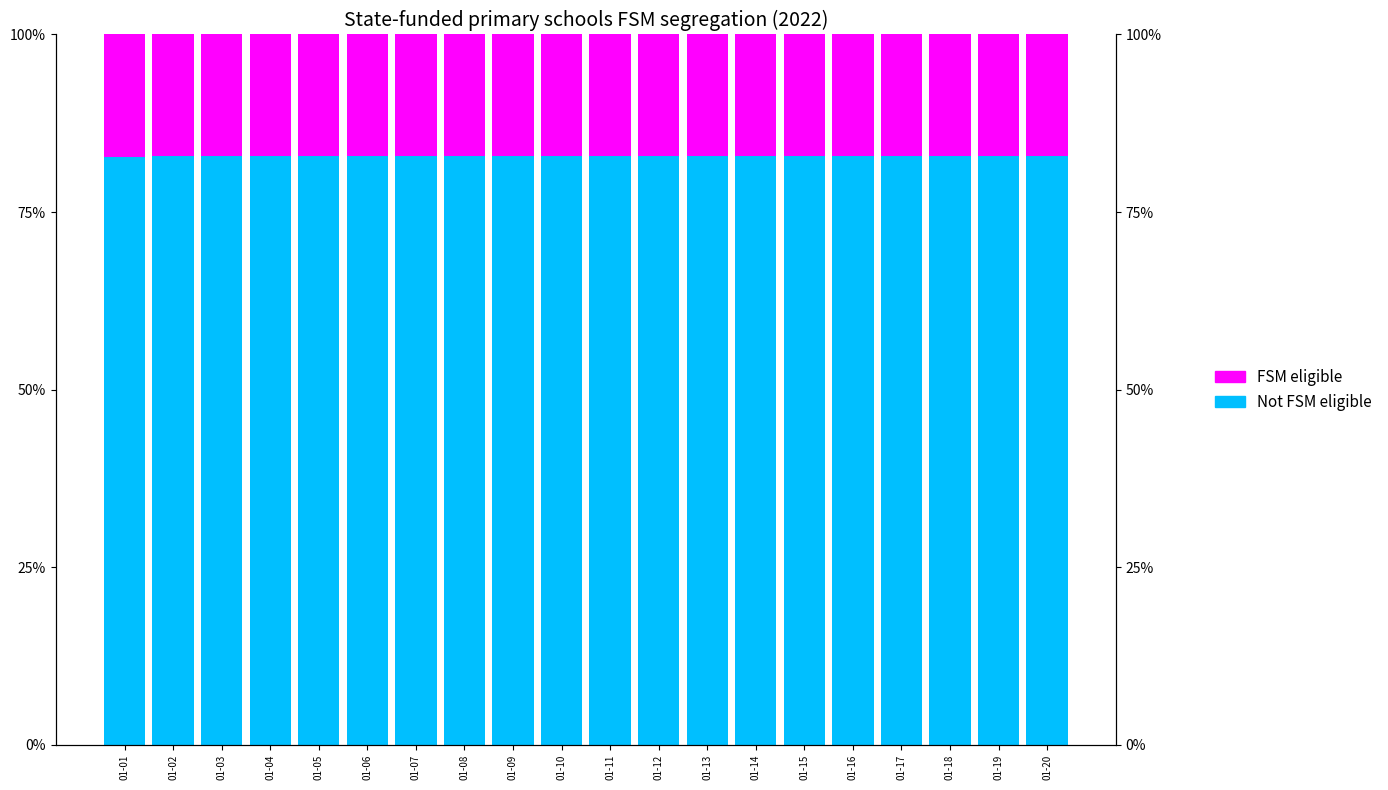

What is the average value of the FSM eligible series?

17.1